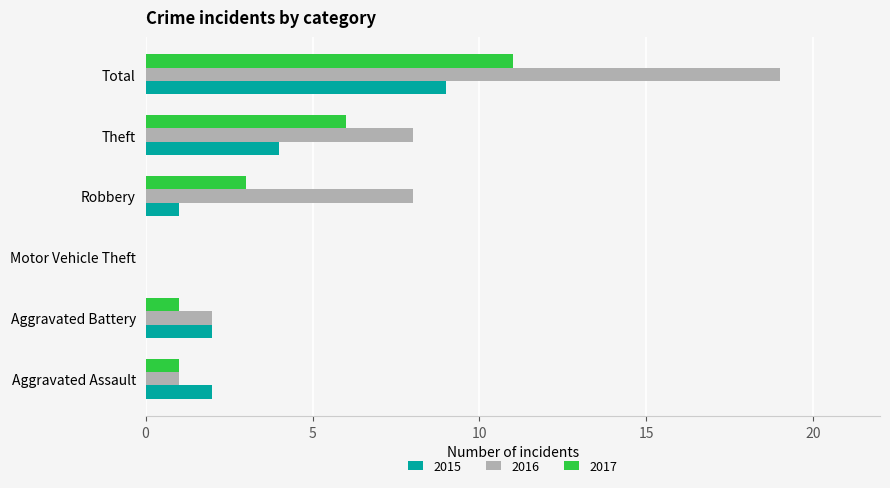

The 2017 series shows 1 at Aggravated Battery. True or false?

True